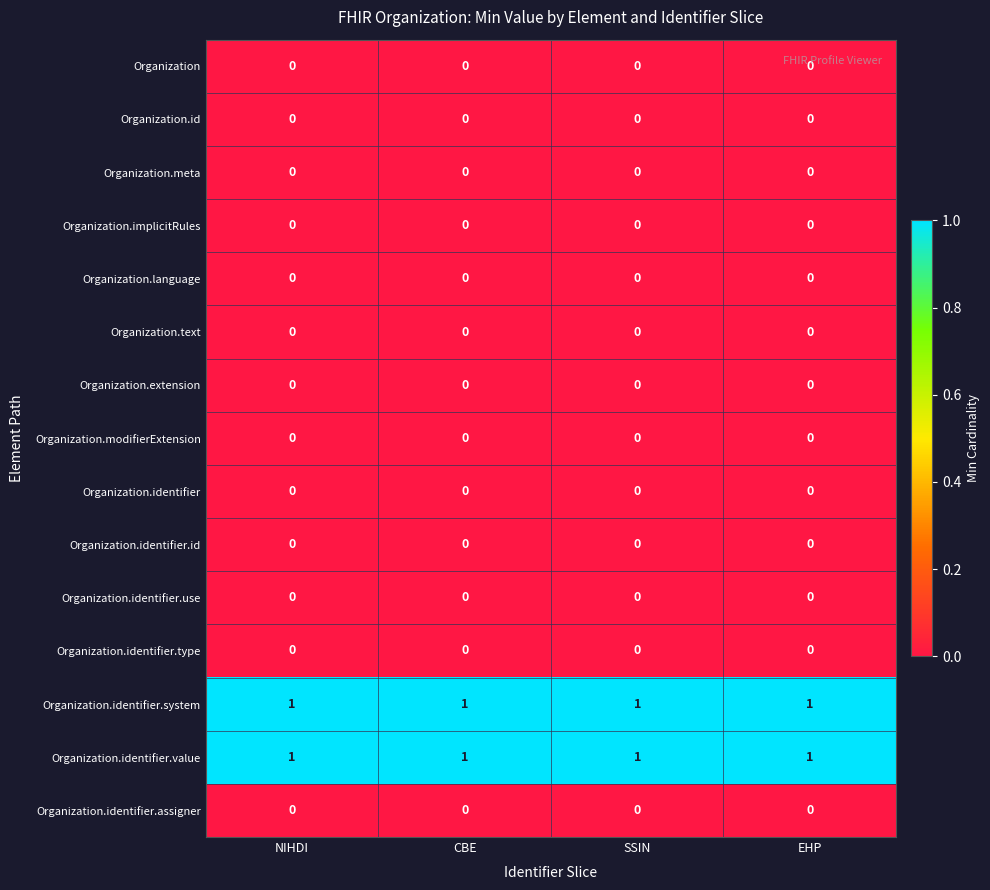

The value of Organization.text at NIHDI is 0. True or false?

True